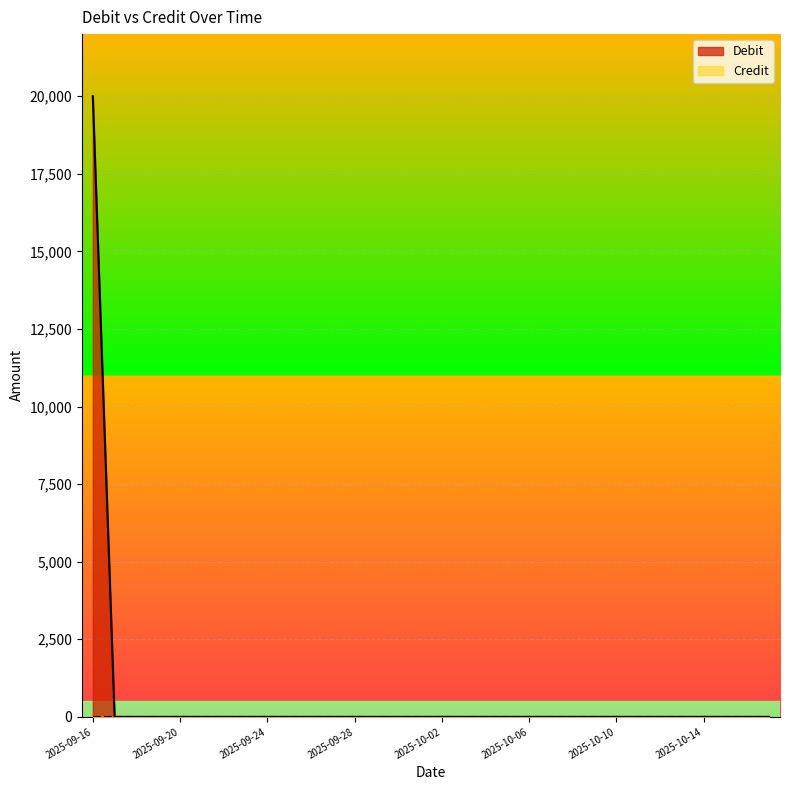

What is the label of the 27th point from the left?

2025-10-12